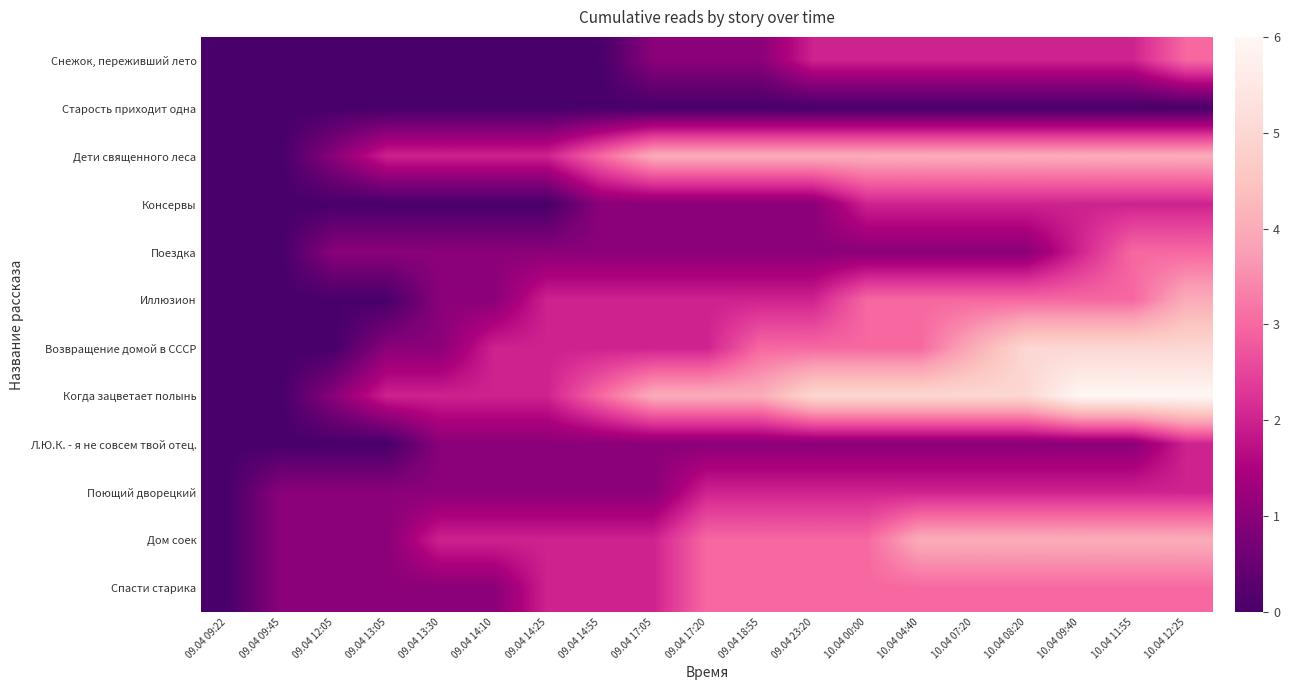

What is the total value across all series at 10.04 04:40?

30